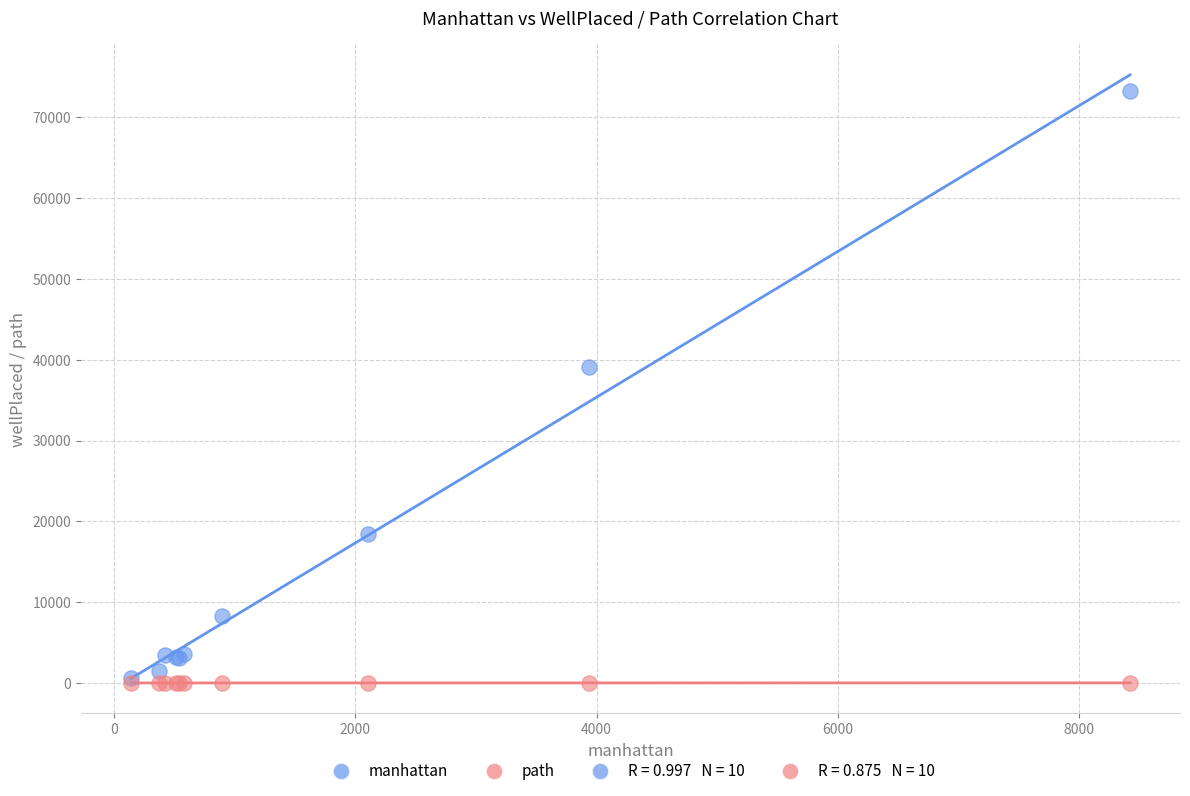

Across all series, what Y value is closest to 36648?

39116